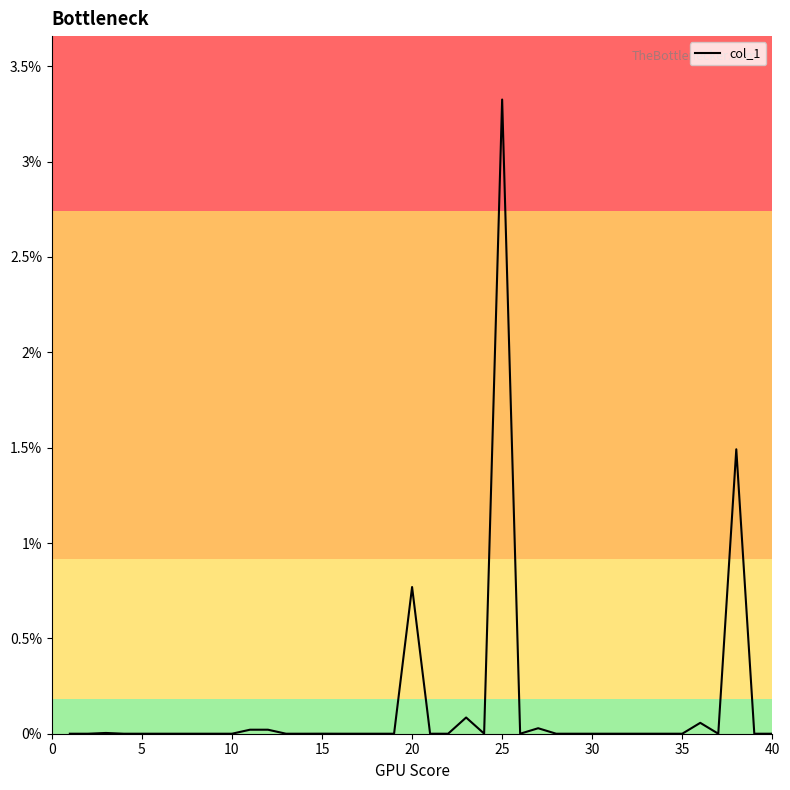

What is the difference between the maximum and minimum values?

3.3